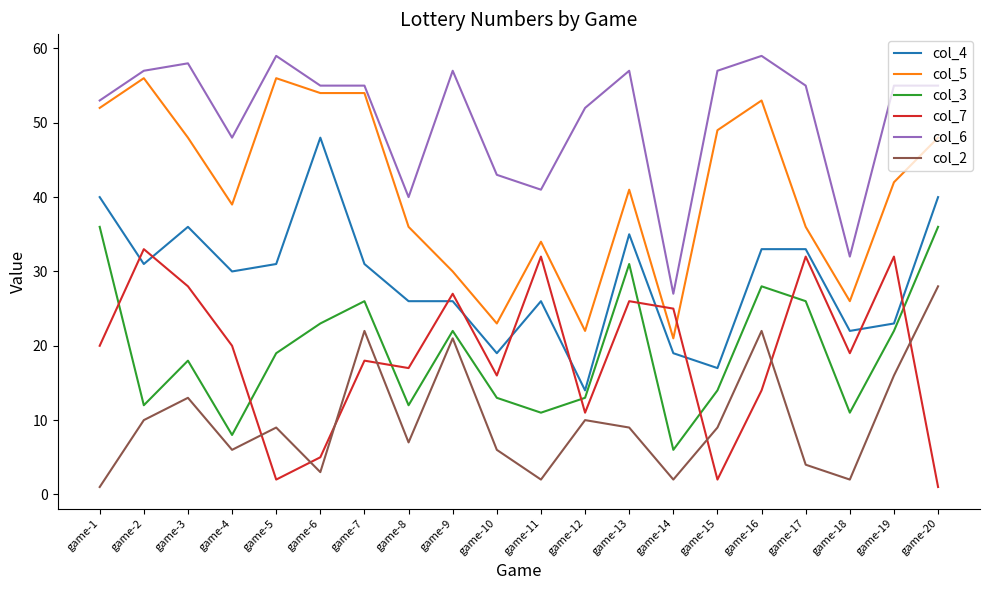

Rank the series by their maximum value, from lowest to highest.

col_2, col_7, col_3, col_4, col_5, col_6